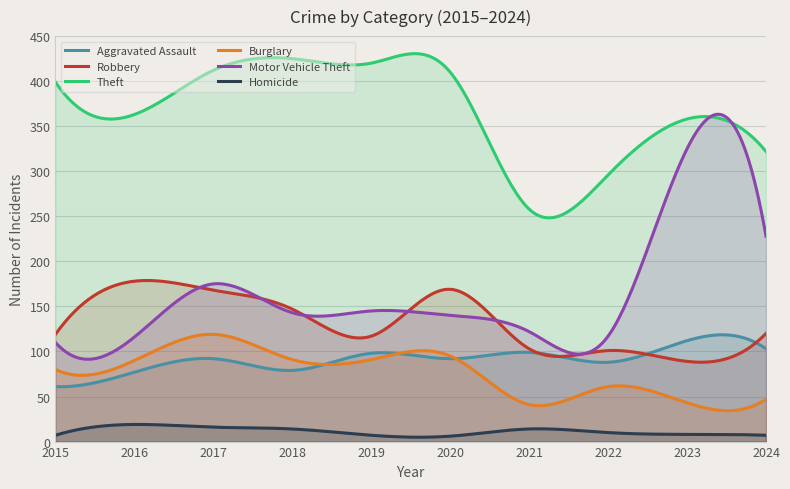

Where is the first local maximum for Aggravated Assault?

2017